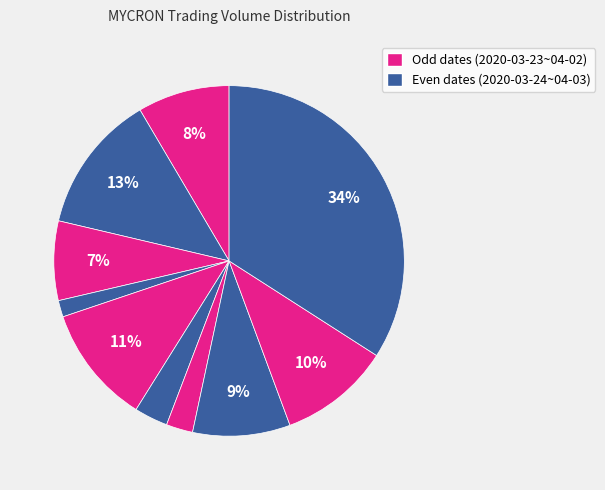

Count the number of slices in the pie.

10